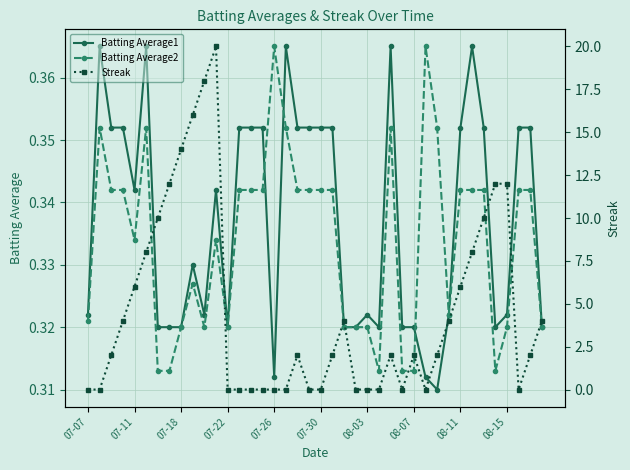

Reading left to right, transcribe all the data shown in this chart.

Batting Average1: 0.3	0.4	0.4	0.4	0.3	0.4	0.3	0.3	0.3	0.3	0.3	0.3	0.3	0.4	0.4	0.4	0.3	0.4	0.4	0.4	0.4	0.4	0.3	0.3	0.3	0.3	0.4	0.3	0.3	0.3	0.3	0.3	0.4	0.4	0.4	0.3	0.3	0.4	0.4	0.3
Batting Average2: 0.3	0.4	0.3	0.3	0.3	0.4	0.3	0.3	0.3	0.3	0.3	0.3	0.3	0.3	0.3	0.3	0.4	0.4	0.3	0.3	0.3	0.3	0.3	0.3	0.3	0.3	0.4	0.3	0.3	0.4	0.4	0.3	0.3	0.3	0.3	0.3	0.3	0.3	0.3	0.3
Streak: 0.0	0.0	2.0	4.0	6.0	8.0	10.0	12.0	14.0	16.0	18.0	20.0	0.0	0.0	0.0	0.0	0.0	0.0	2.0	0.0	0.0	2.0	4.0	0.0	0.0	0.0	2.0	0.0	2.0	0.0	2.0	4.0	6.0	8.0	10.0	12.0	12.0	0.0	2.0	4.0